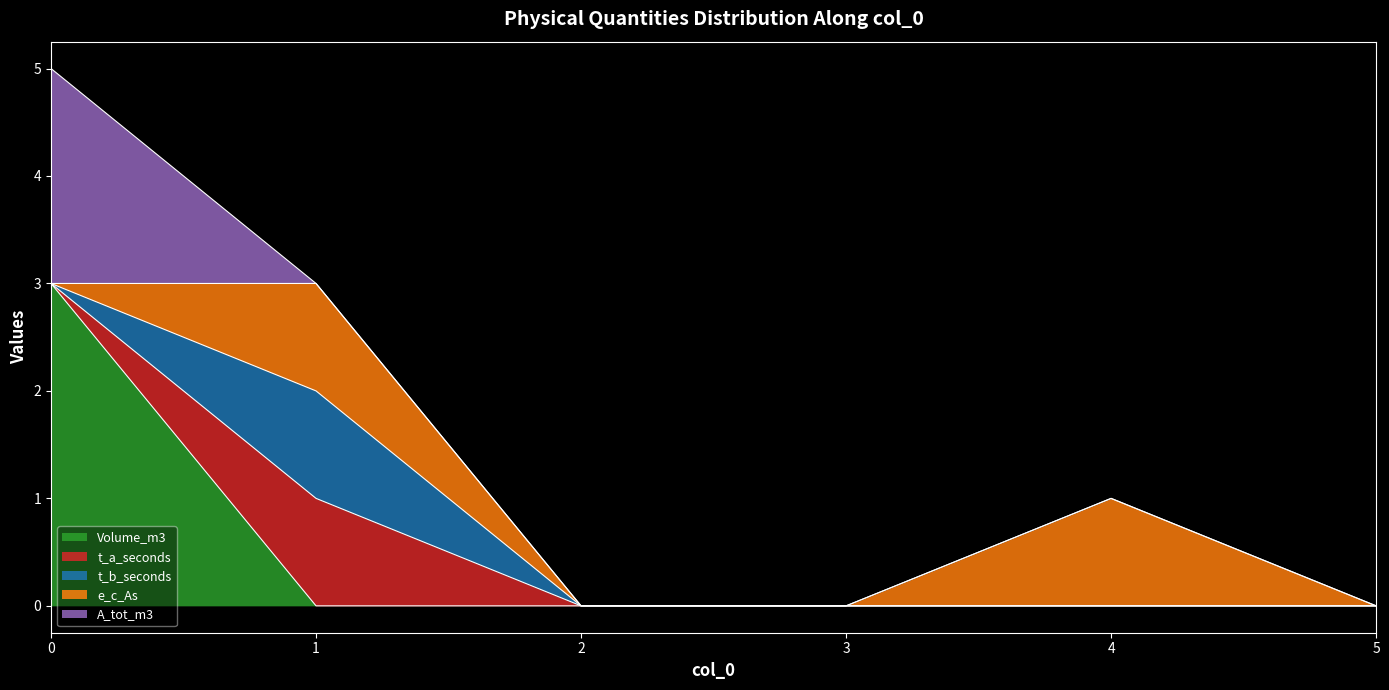

True or false: e_c_As has more than 2 points higher than both neighbors.

False